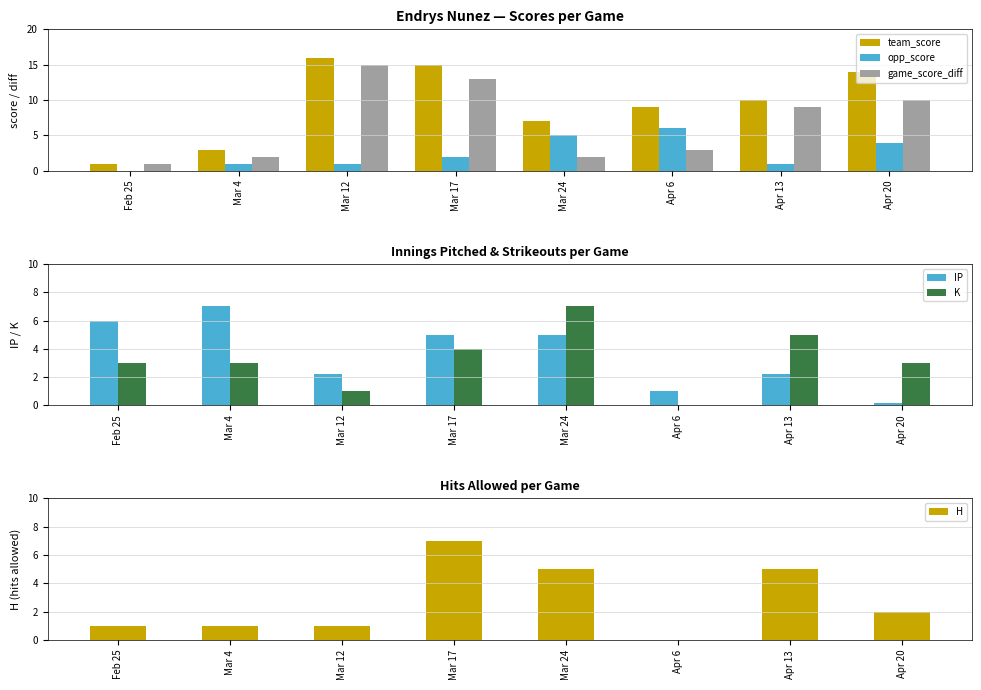

Is the value of game_score_diff at Feb 25 greater than the value of K at Apr 6?

Yes